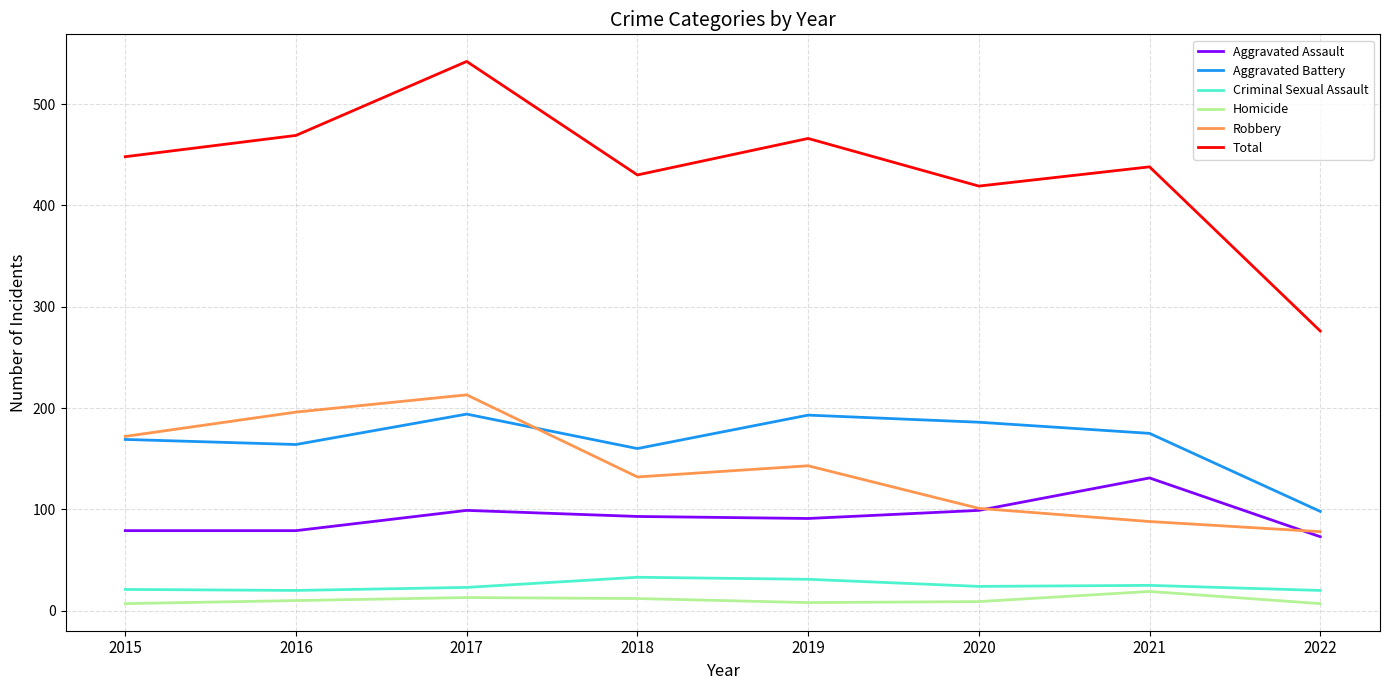

What is the difference between the maximum and second lowest values in the Aggravated Assault series?

52